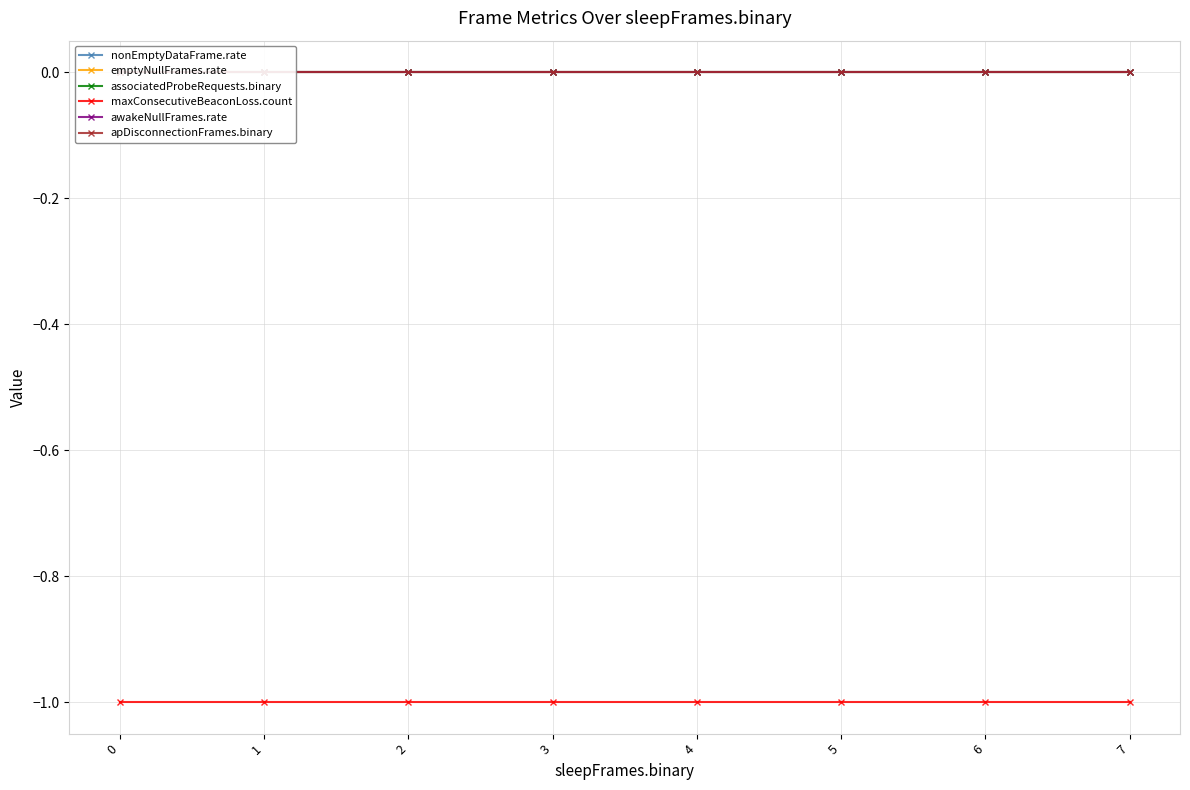

Reading left to right, extract all data points from this chart.

nonEmptyDataFrame.rate: 0=0	1=0	2=0	3=0	4=0	5=0	6=0	7=0
emptyNullFrames.rate: 0=0	1=0	2=0	3=0	4=0	5=0	6=0	7=0
associatedProbeRequests.binary: 0=0	1=0	2=0	3=0	4=0	5=0	6=0	7=0
maxConsecutiveBeaconLoss.count: 0=-1	1=-1	2=-1	3=-1	4=-1	5=-1	6=-1	7=-1
awakeNullFrames.rate: 0=0	1=0	2=0	3=0	4=0	5=0	6=0	7=0
apDisconnectionFrames.binary: 0=0	1=0	2=0	3=0	4=0	5=0	6=0	7=0